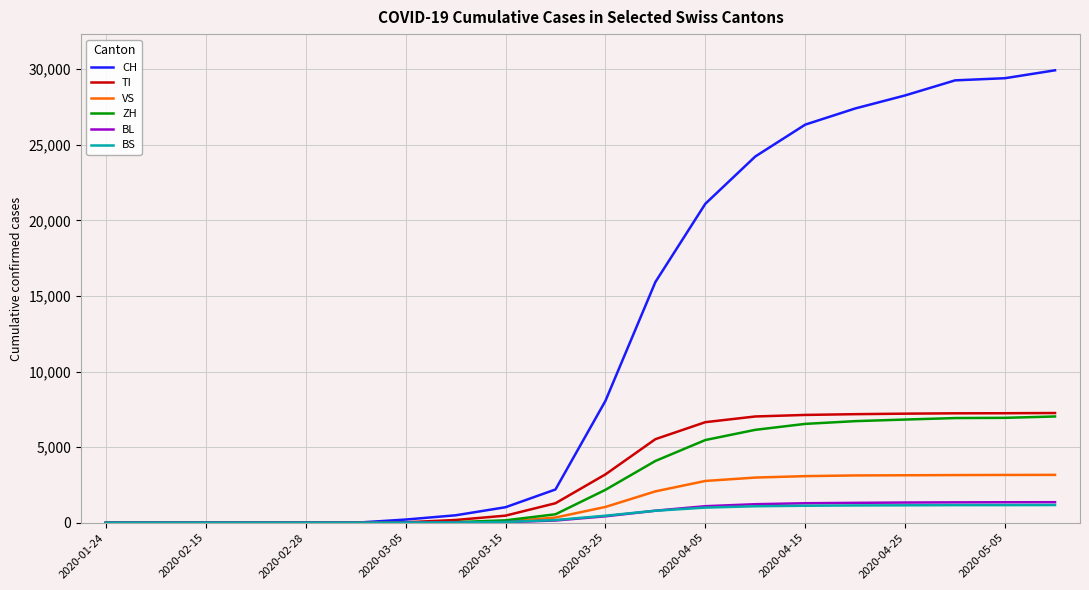

Which series has the largest total across all categories?

CH